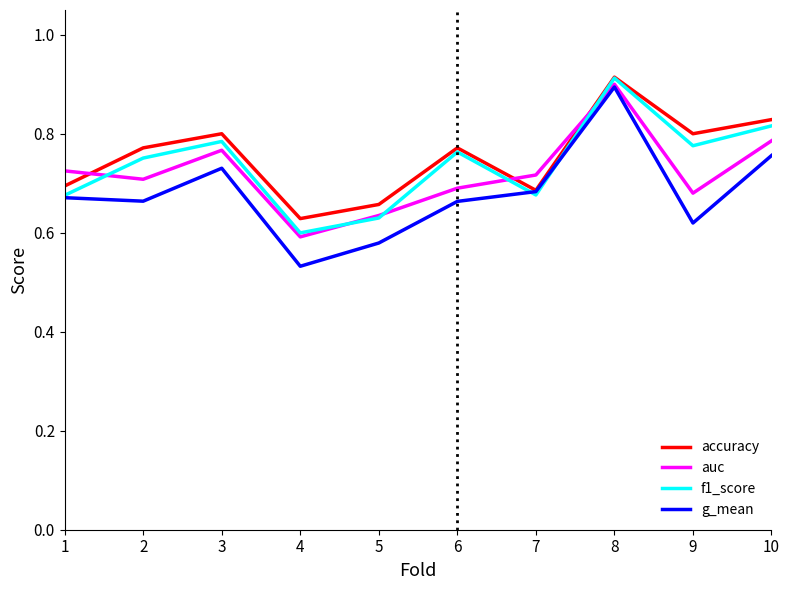

At which category is the sum across all series the highest?

8